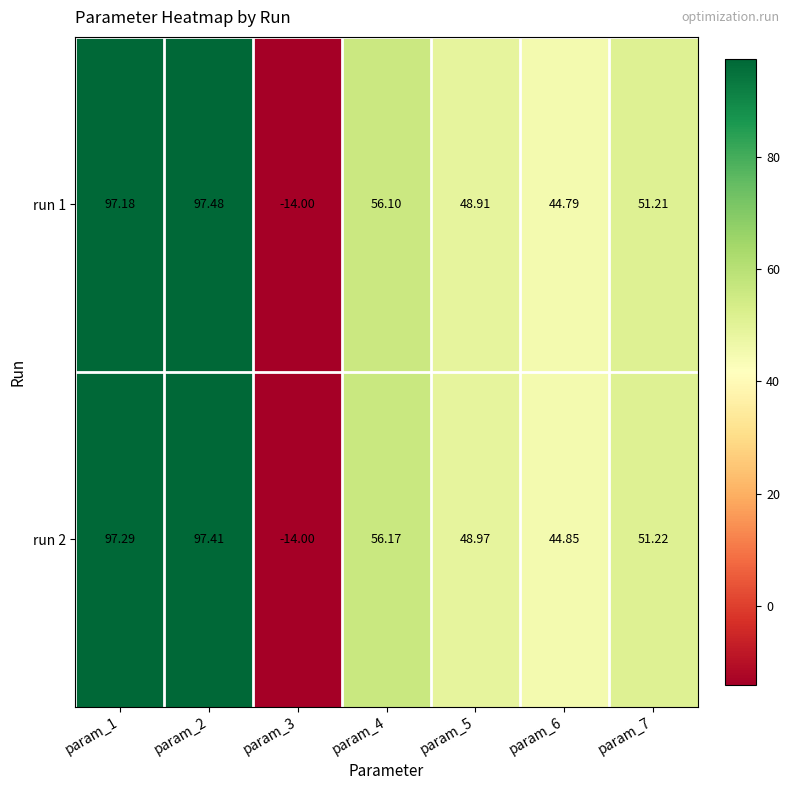

Is the value of run 1 at param_3 greater than the value of run 2 at param_2?

No